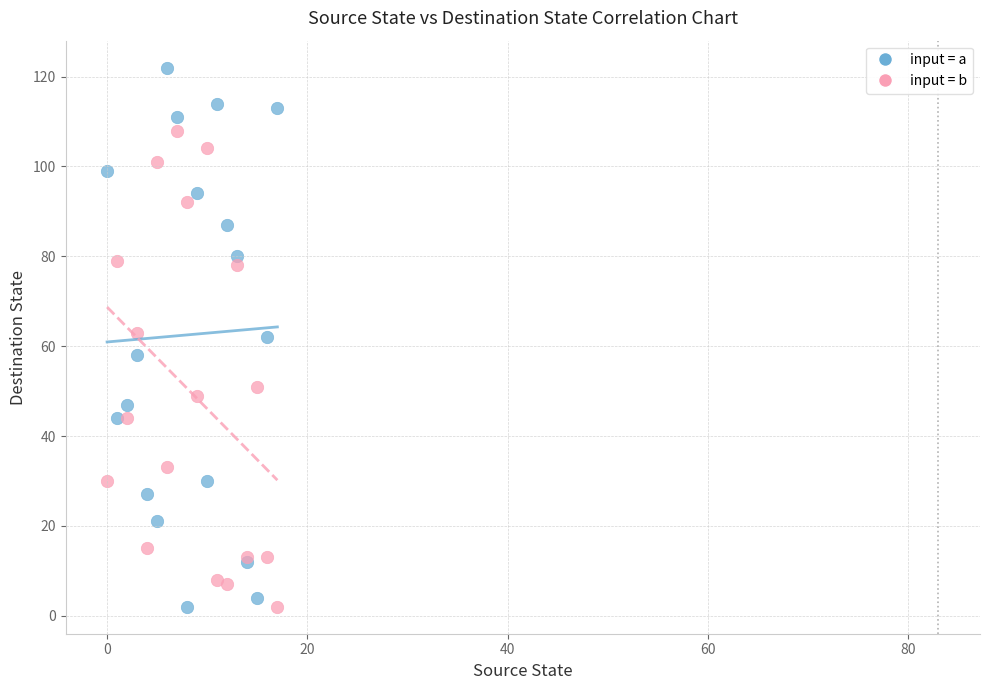

Which series contains the highest Y value?

input = a